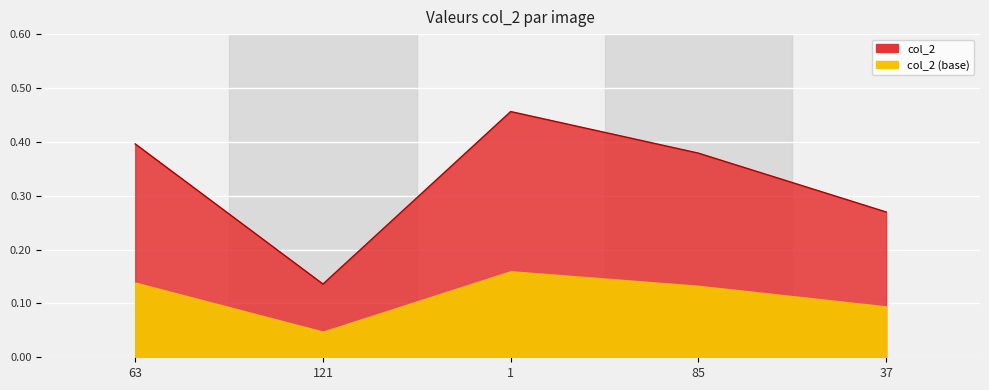

What position from the left is 85?

4